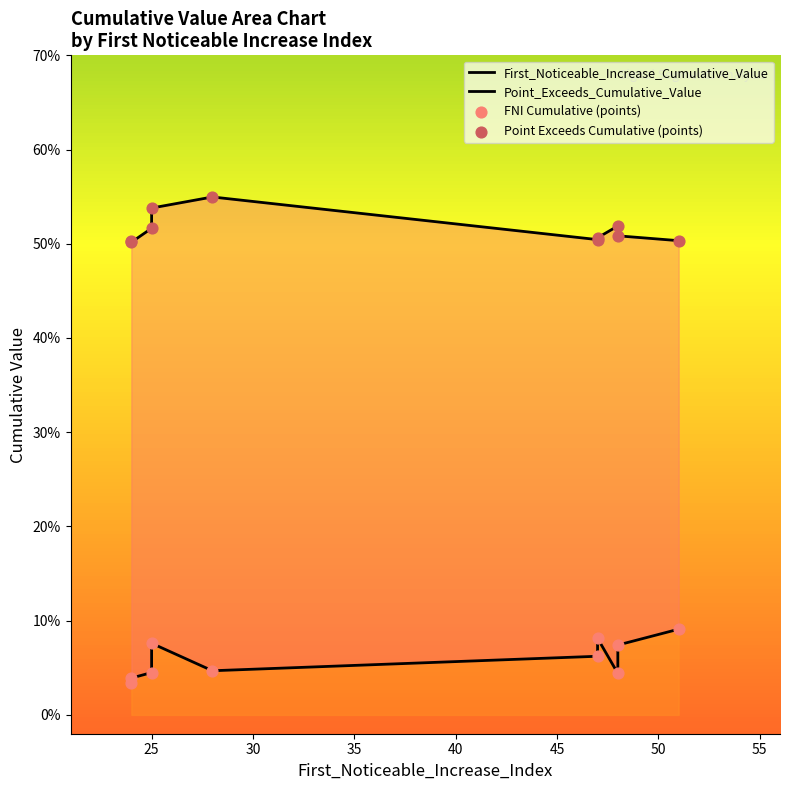

Is the value of FNI Cumulative (points) at 45 greater than the value of First_Noticeable_Increase_Cumulative_Value at 55?

Yes